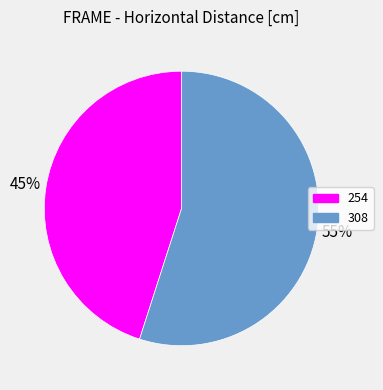

The 254 slice represents 35% of the pie. True or false?

False